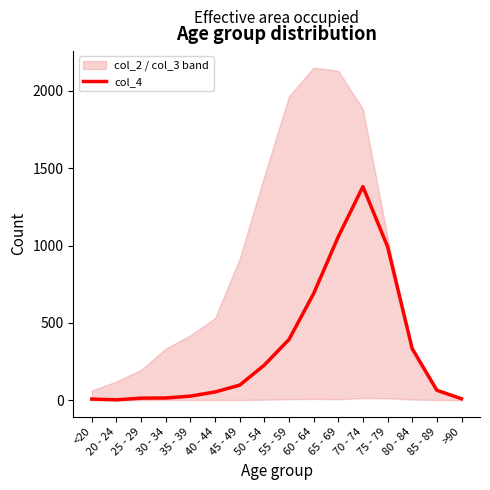

At which label is the value closest to 691?

60 - 64